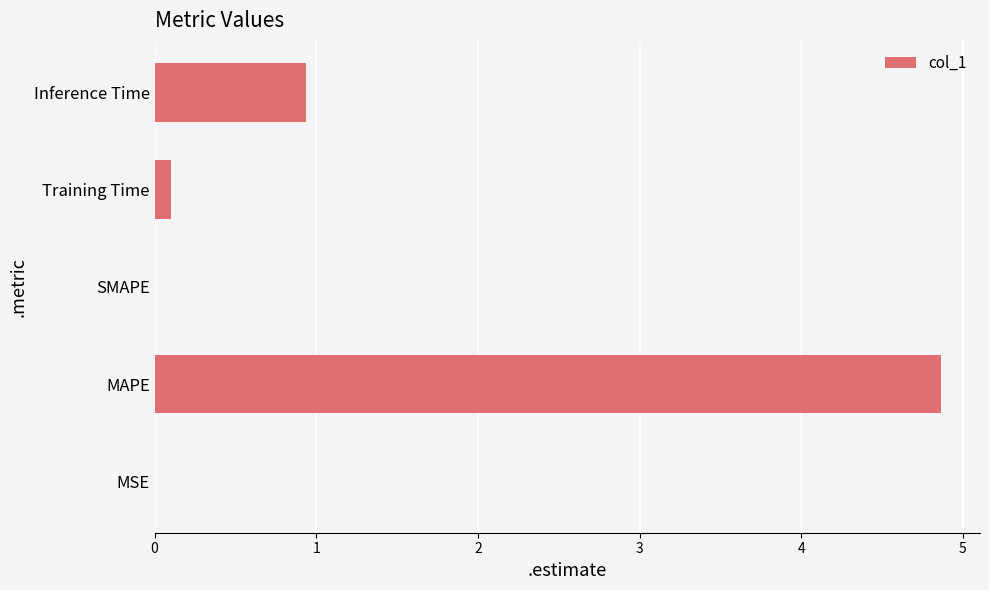

The chart shows a value of 0.9 at Inference Time. True or false?

True